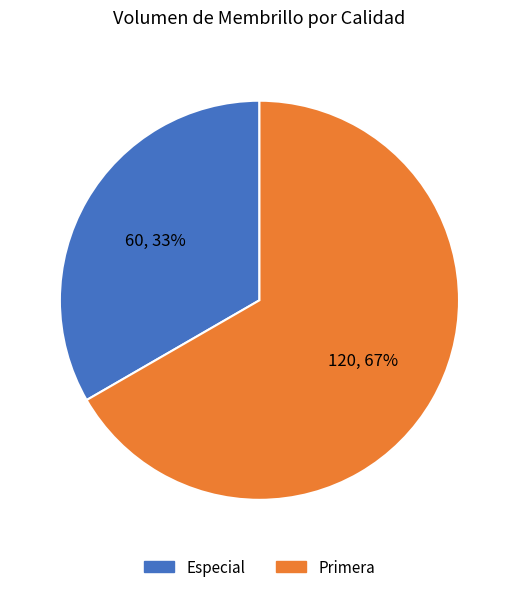

Count the number of slices in the pie.

2